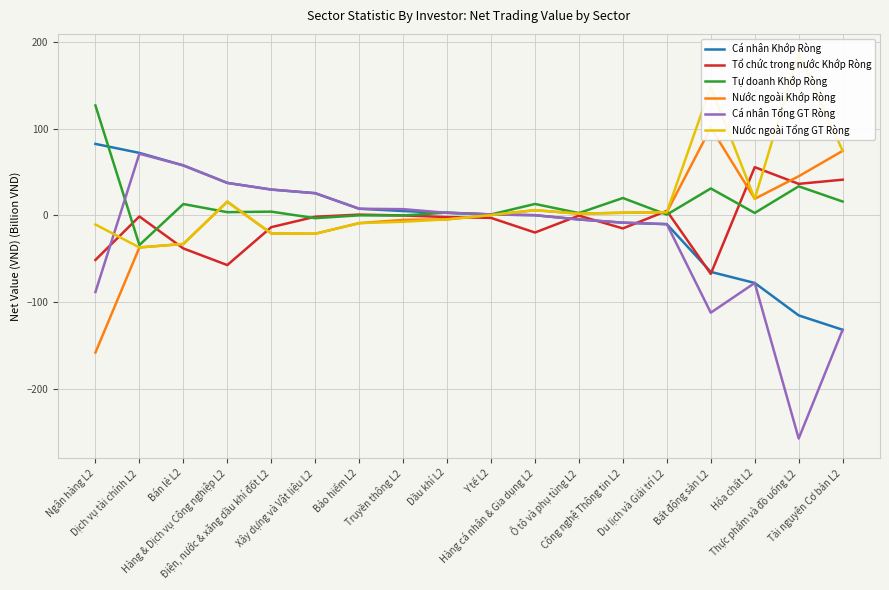

True or false: Nước ngoài Khớp Ròng and Nước ngoài Tổng GT Ròng cross at least once.

False